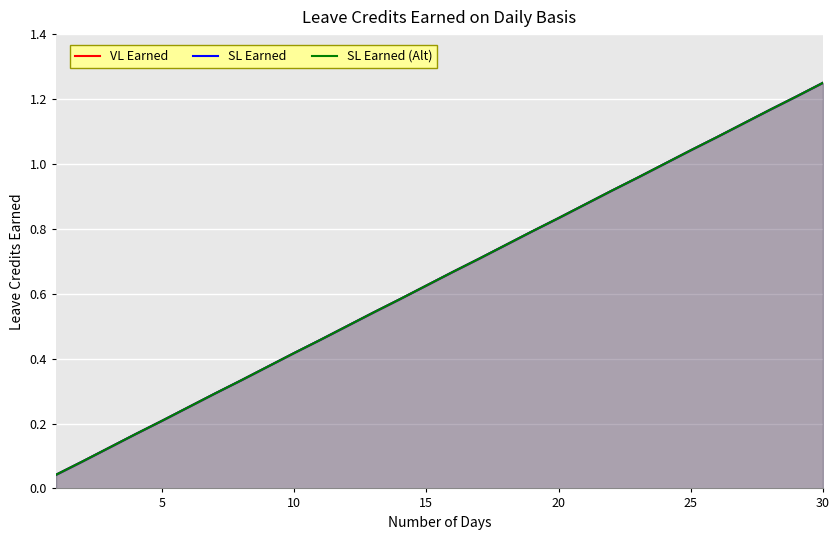

What is the maximum value for SL Earned (Alt)?

1.2